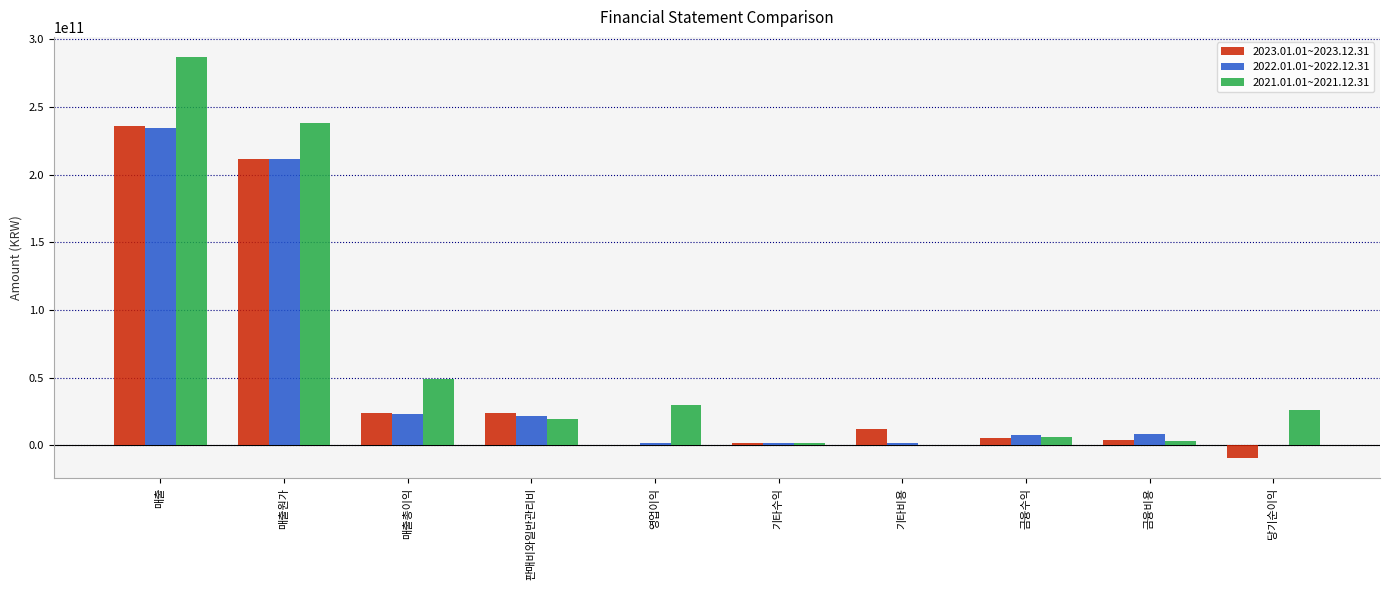

Which series has the largest total across all categories?

2021.01.01~2021.12.31